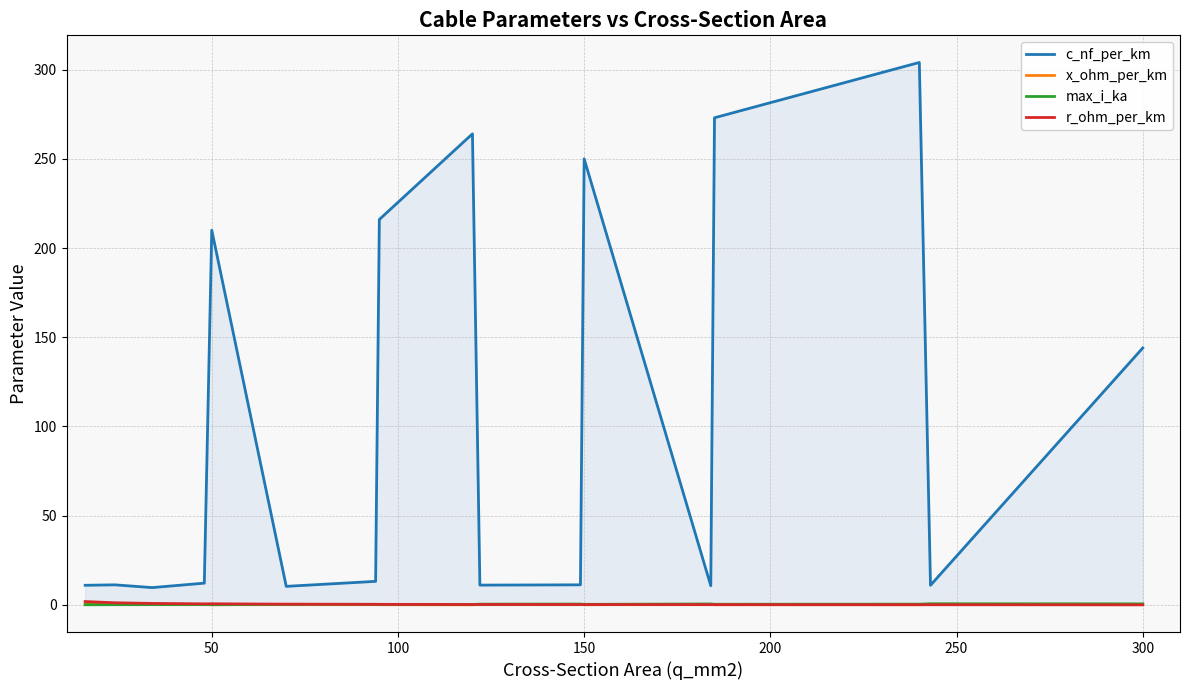

What is the sum of all max_i_ka values?

5.7